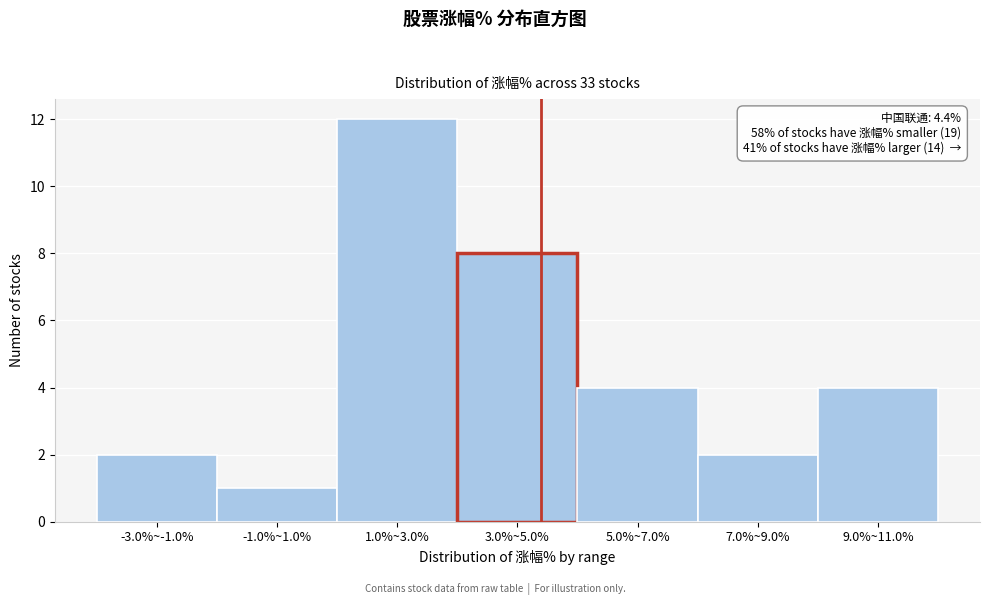

Reading left to right, what are all the values shown in this chart?

-3.0%~-1.0%=2	-1.0%~1.0%=1	1.0%~3.0%=12	3.0%~5.0%=8	5.0%~7.0%=4	7.0%~9.0%=2	9.0%~11.0%=4